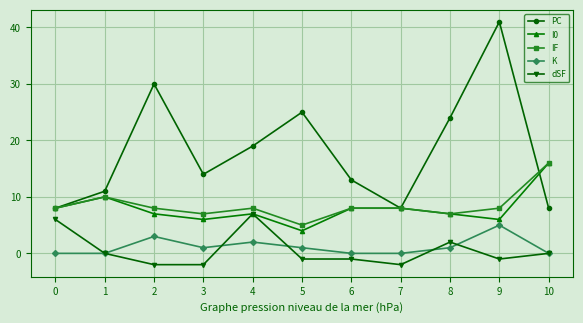

At which category is the sum across all series the highest?

9